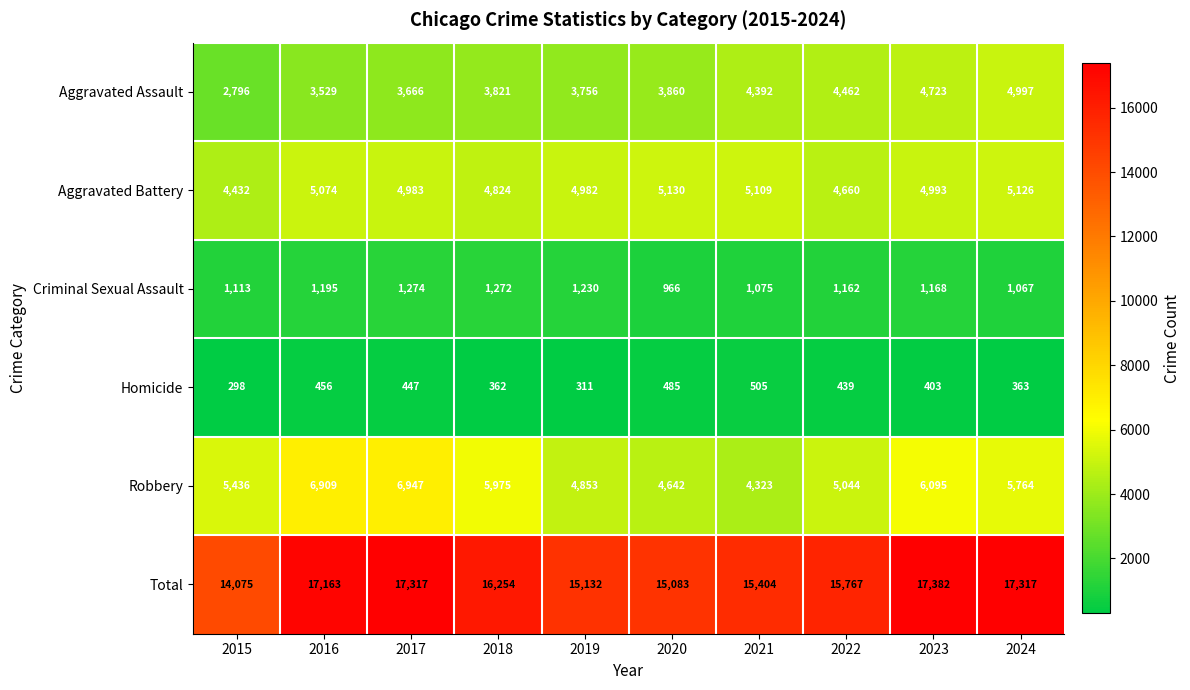

Which category has the highest value across all series?

2023